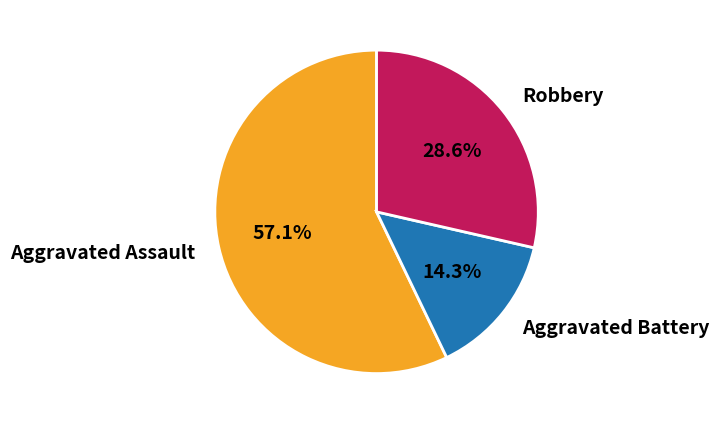

To the nearest percent, what is the difference between the largest and smallest slice percentages?

43%